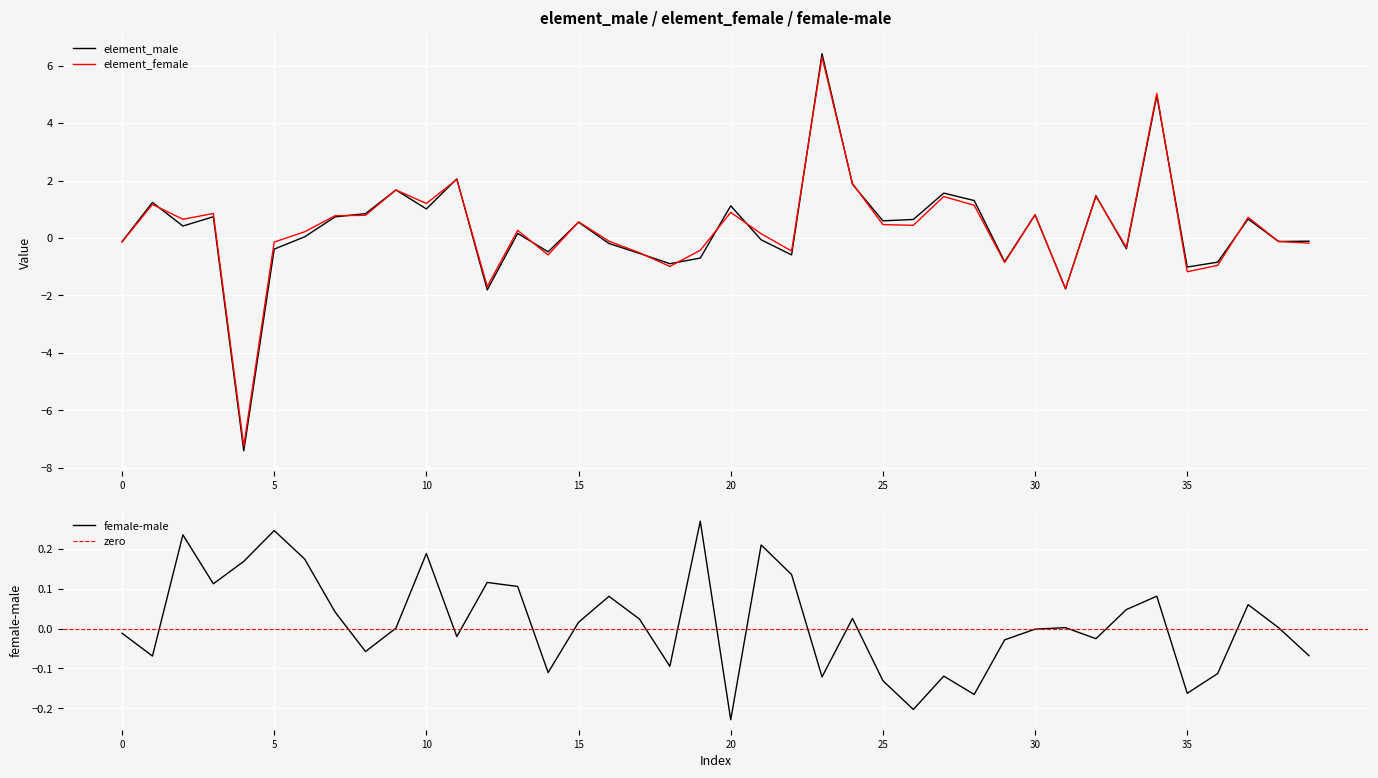

How many positive values does the female-male series have?

22